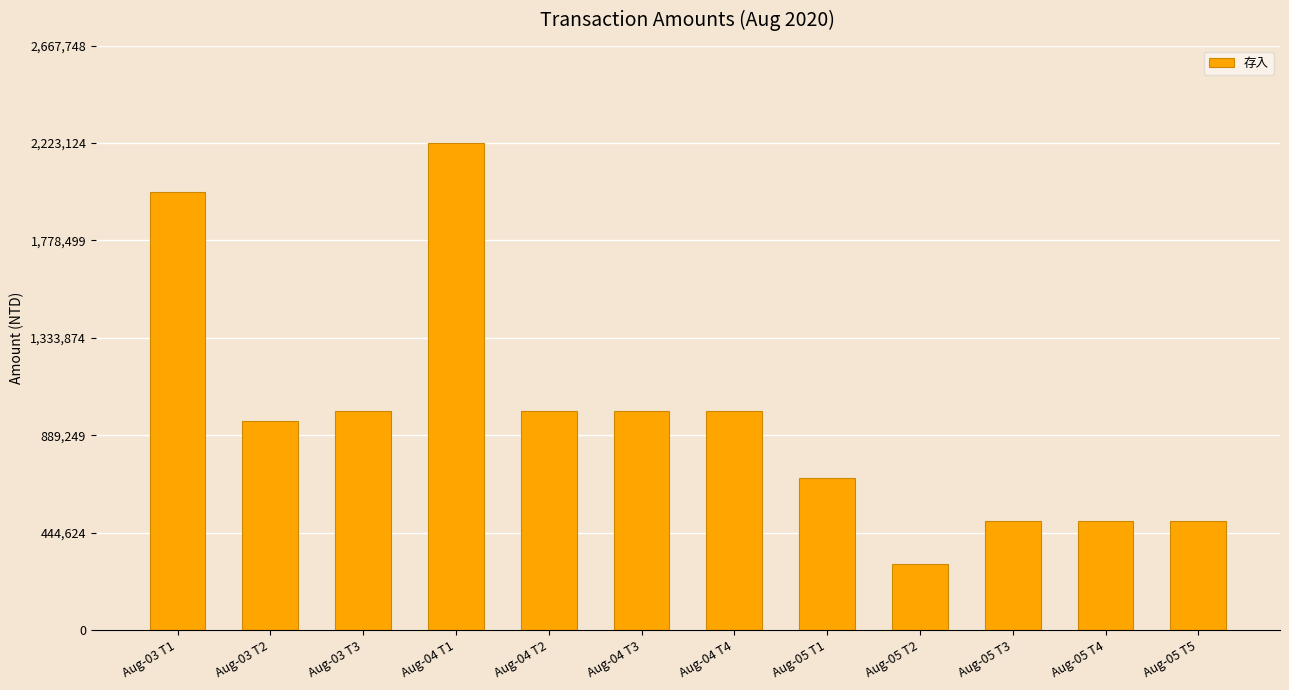

Which category has the lowest value across all series?

Aug-05 T2